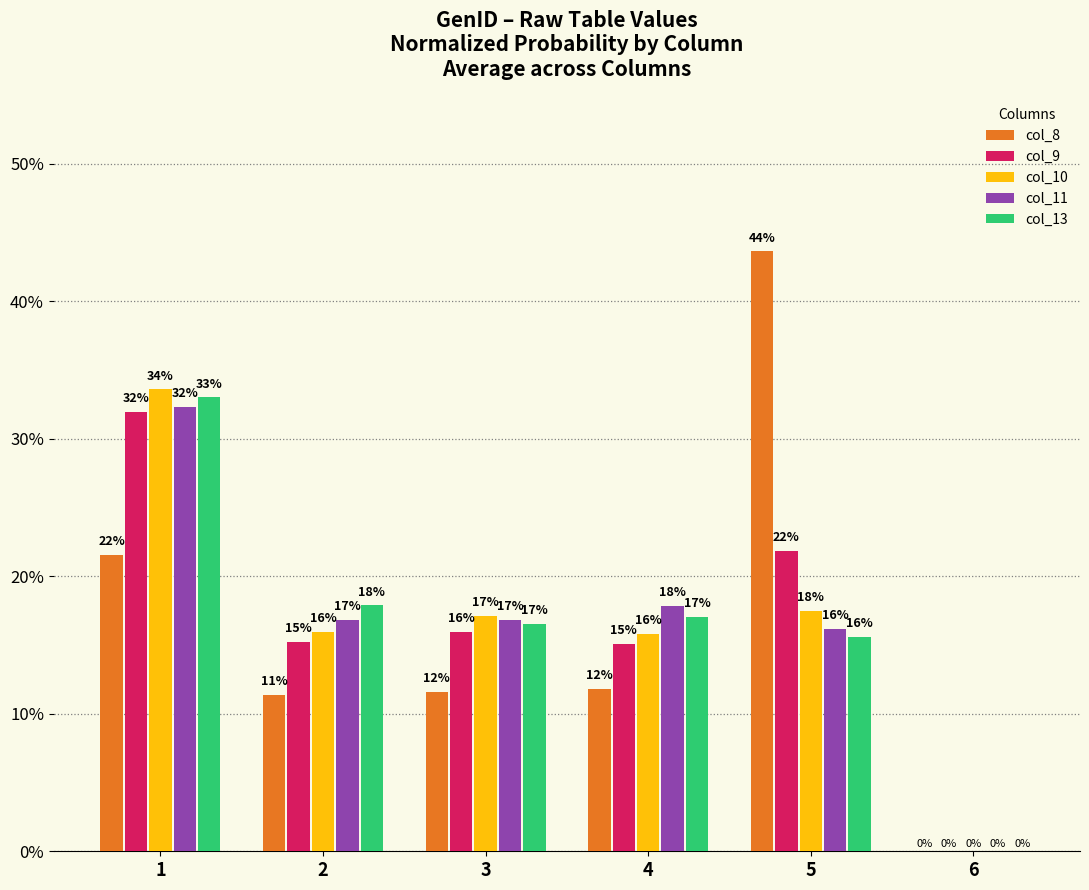

Is the value of col_13 at 6 greater than the value of col_10 at 5?

No